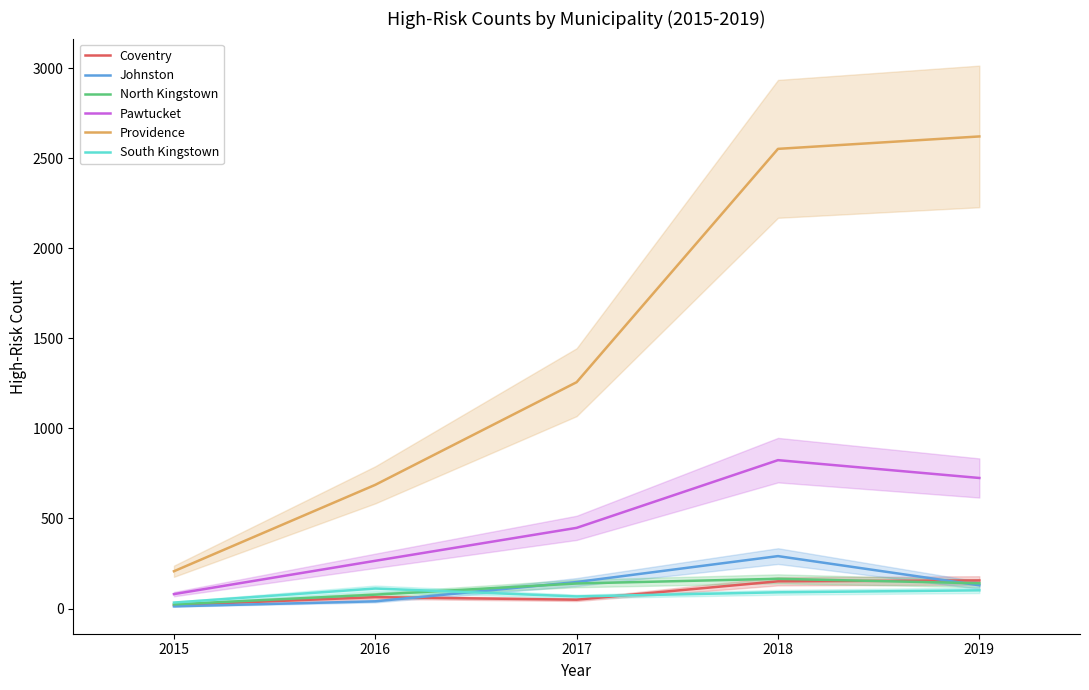

What is the value of the Pawtucket point at the 5th from the left?

725